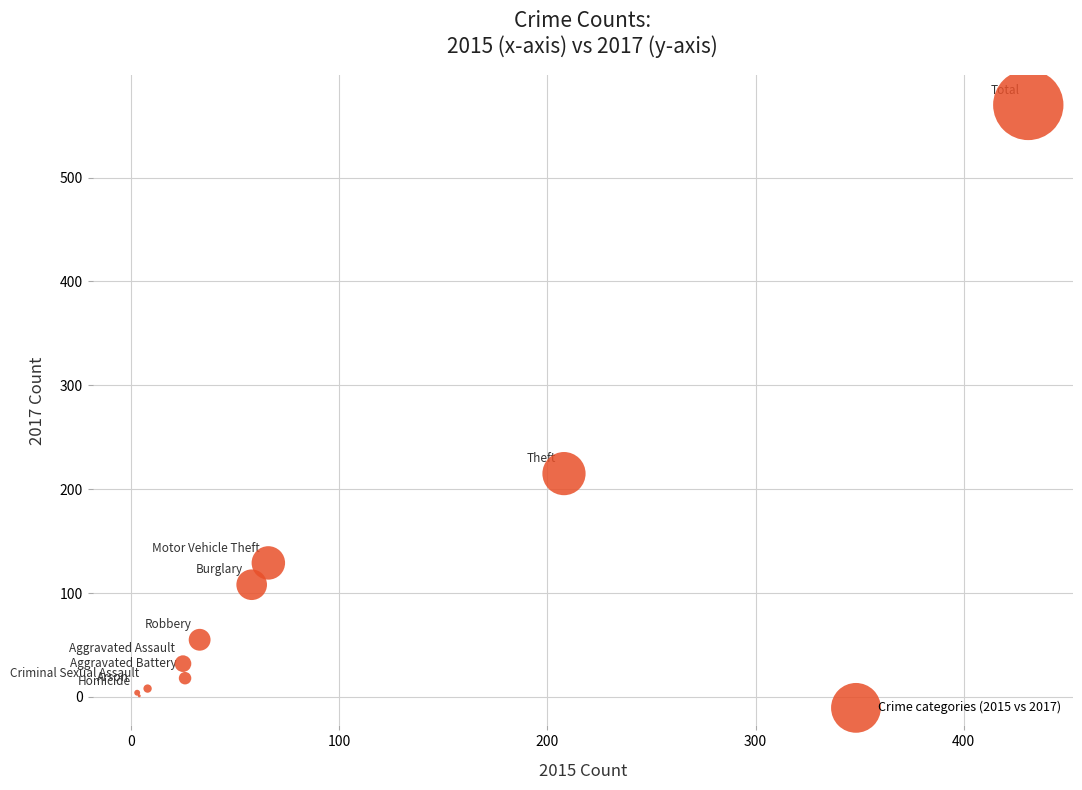

What Y value in the scatter plot is closest to 285?

215